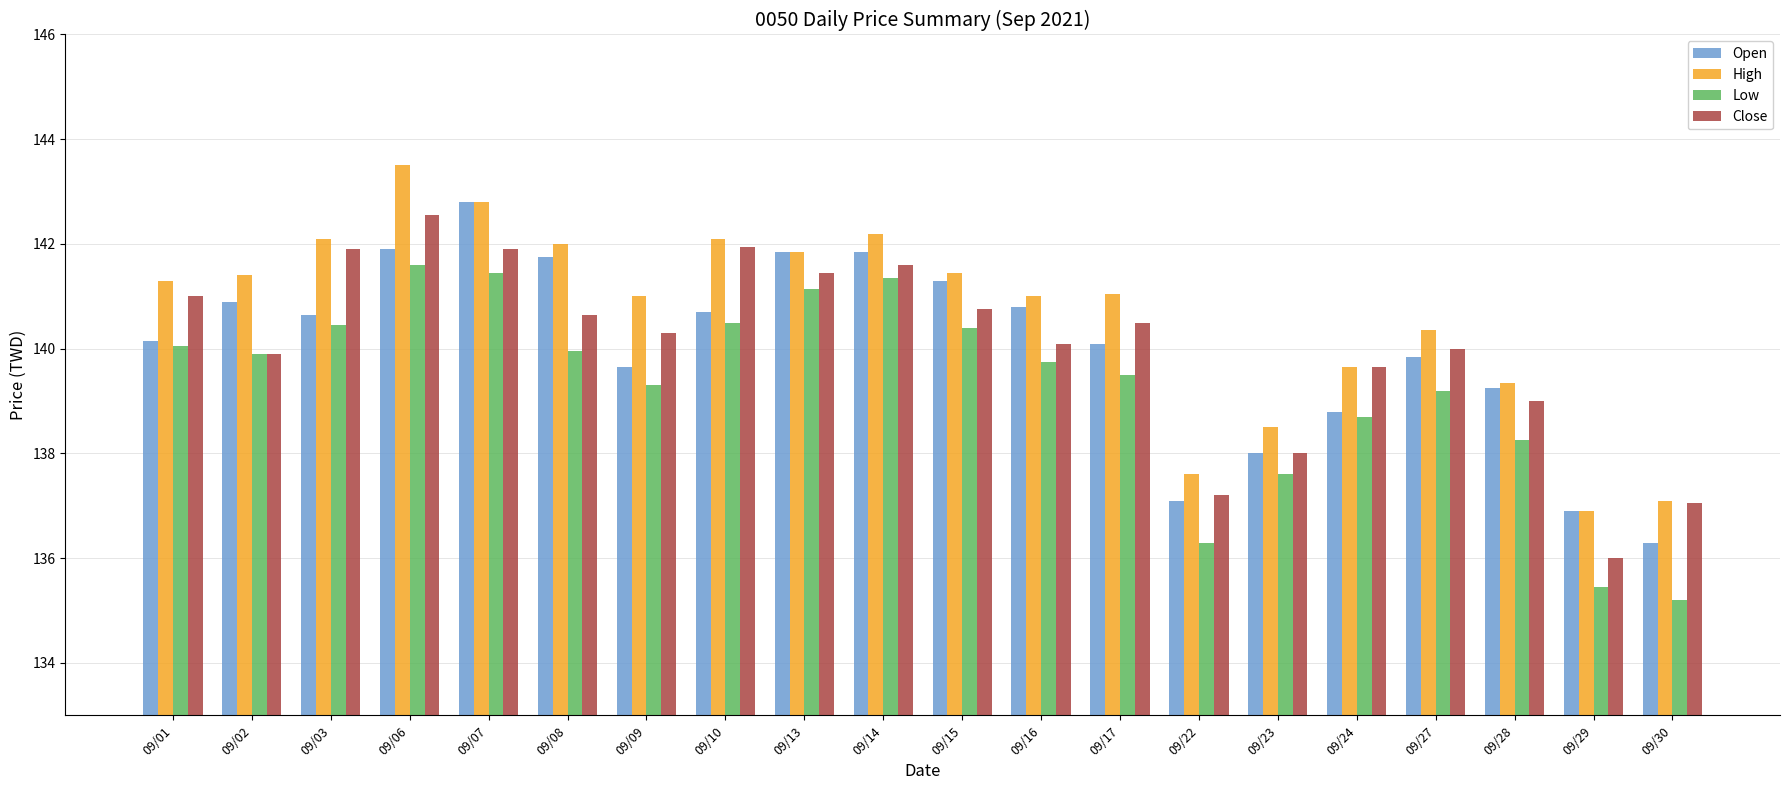

The value of High at 09/16 is 40.7. True or false?

False